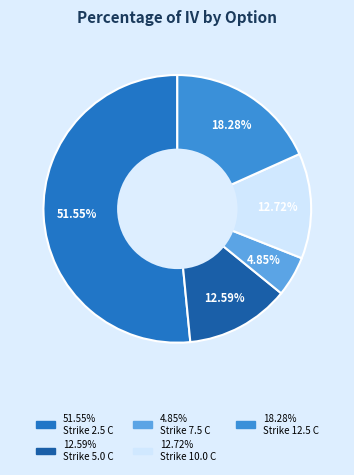

How many slices are in this pie chart?

5